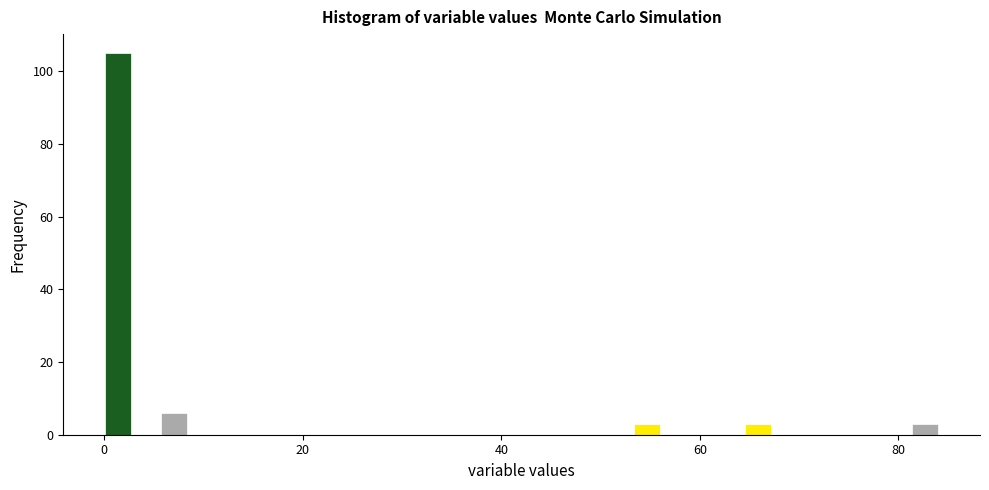

Around what value on the x-axis is the tallest bar? Give the approximate position of its centre, as read against the axis.

2